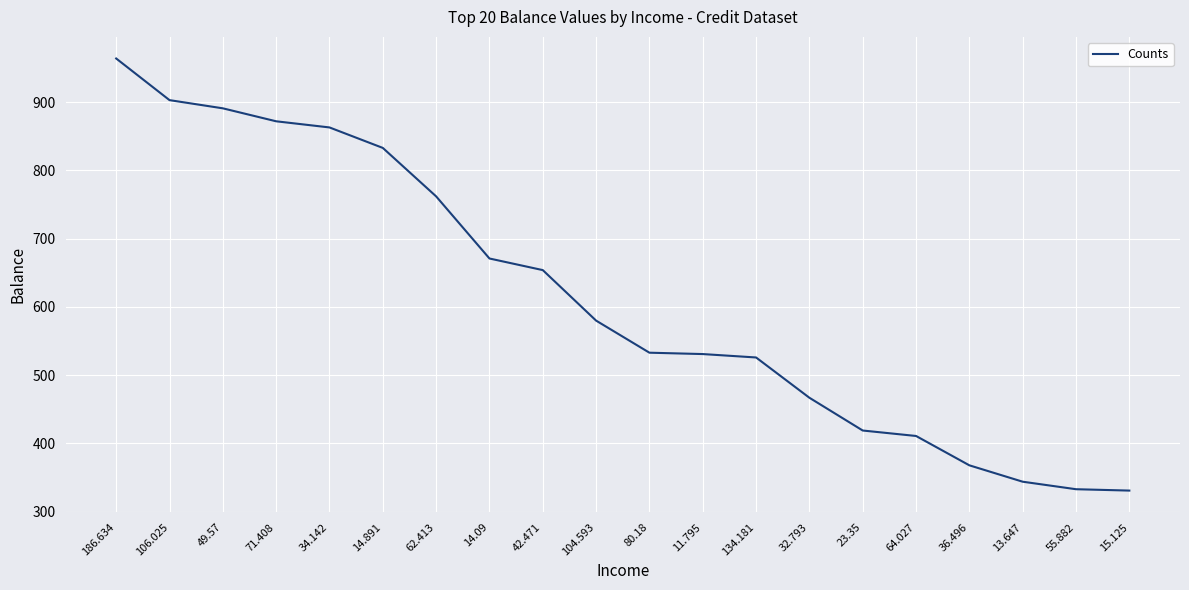

At which category does the chart reach its peak across all series?

186.634